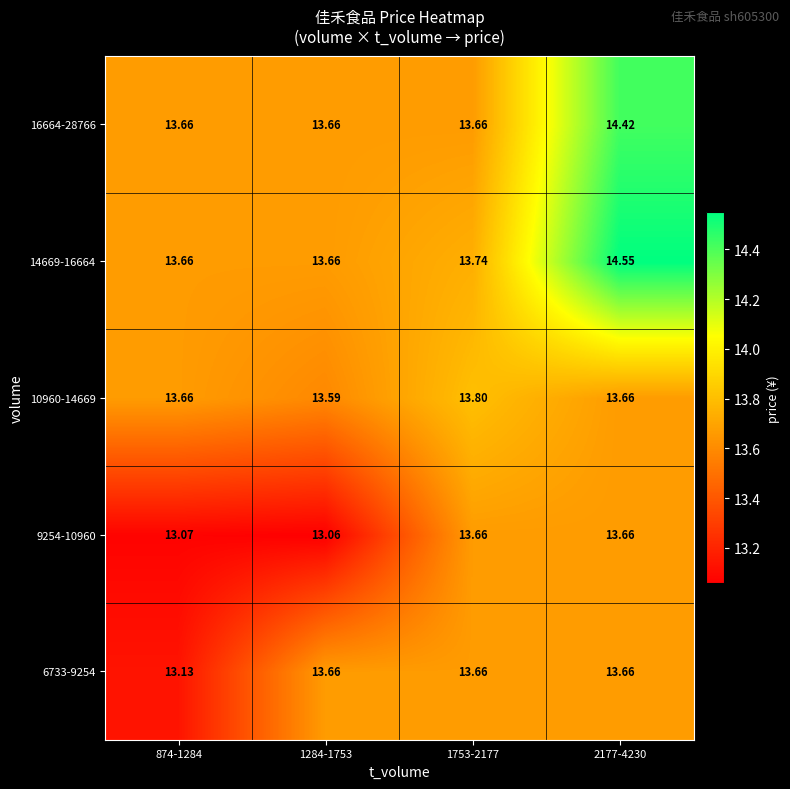

Which has a higher value, 874-1284 or 1284-1753?

1284-1753